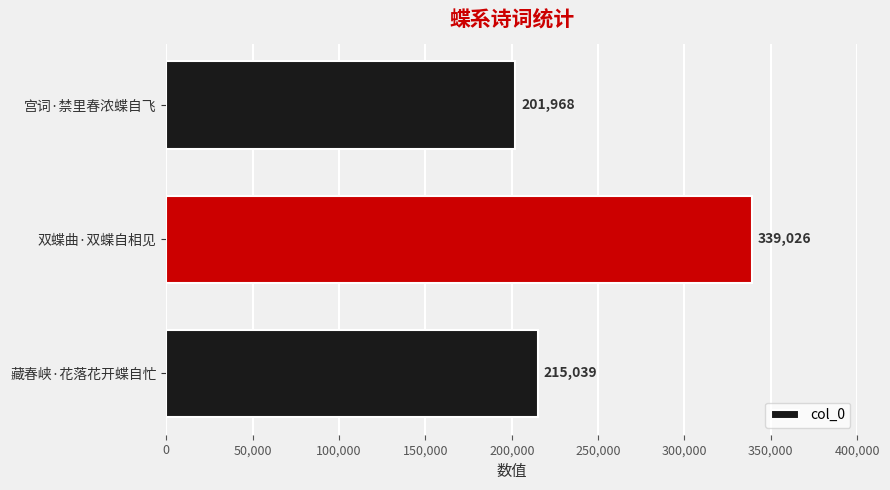

How many data points are less than 215039?

1